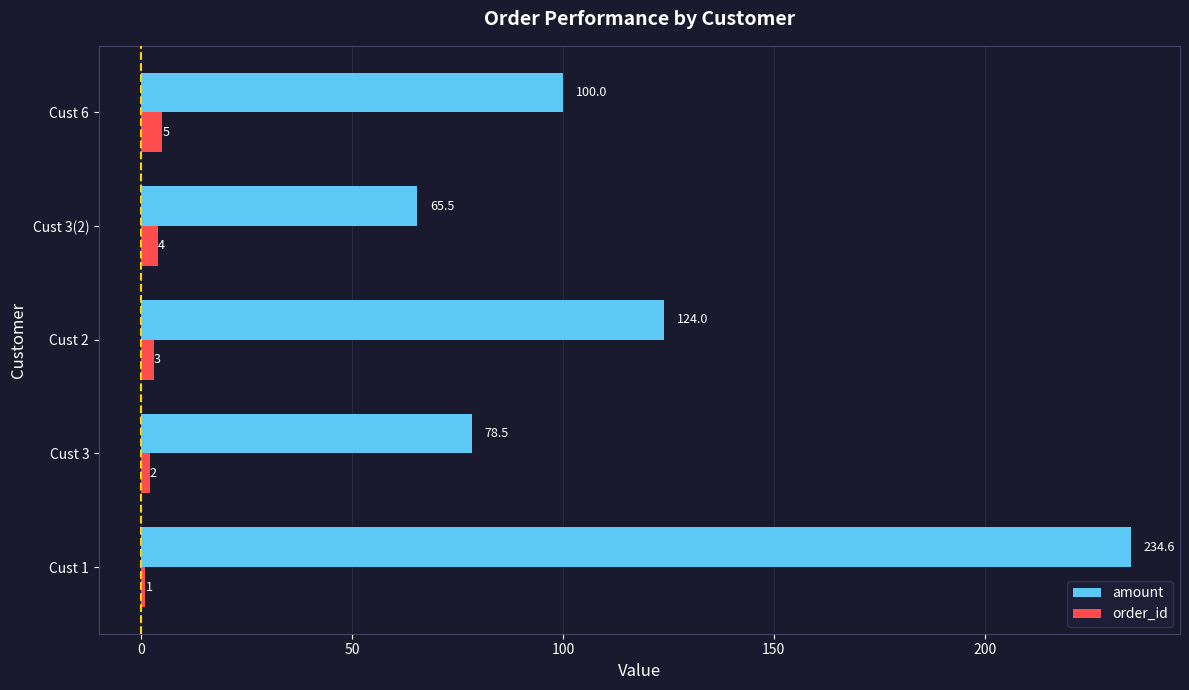

What value does the order_id series have at Cust 3(2)?

4.0